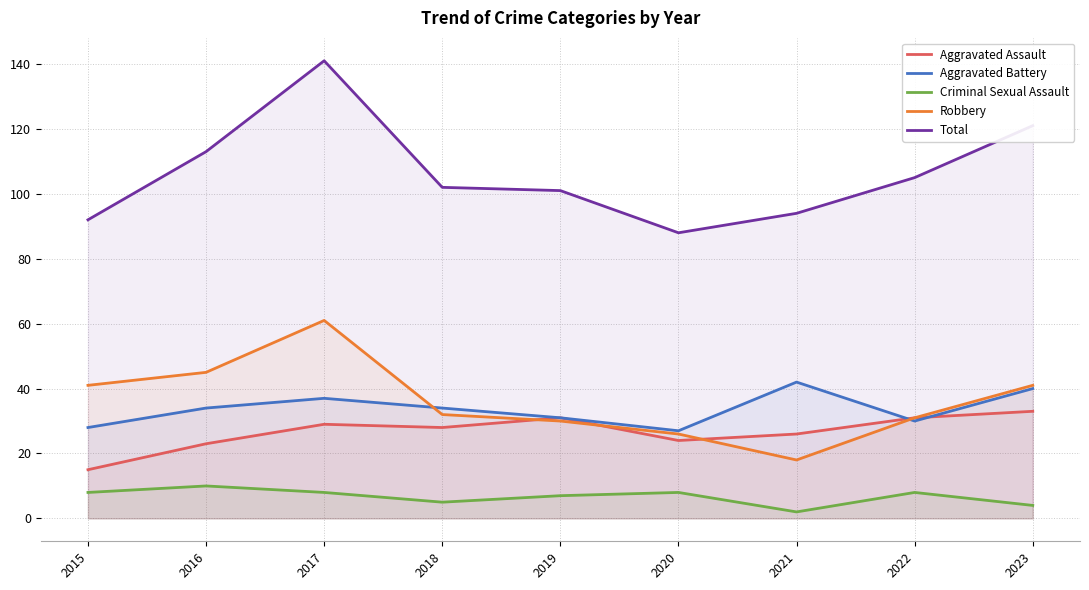

At which category does Aggravated Assault reach its first local peak?

2017